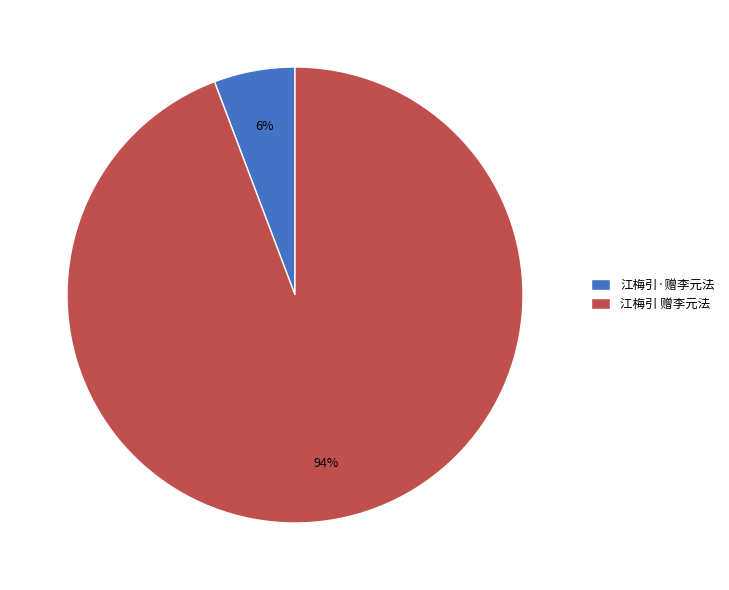

How many segments does this pie chart have?

2